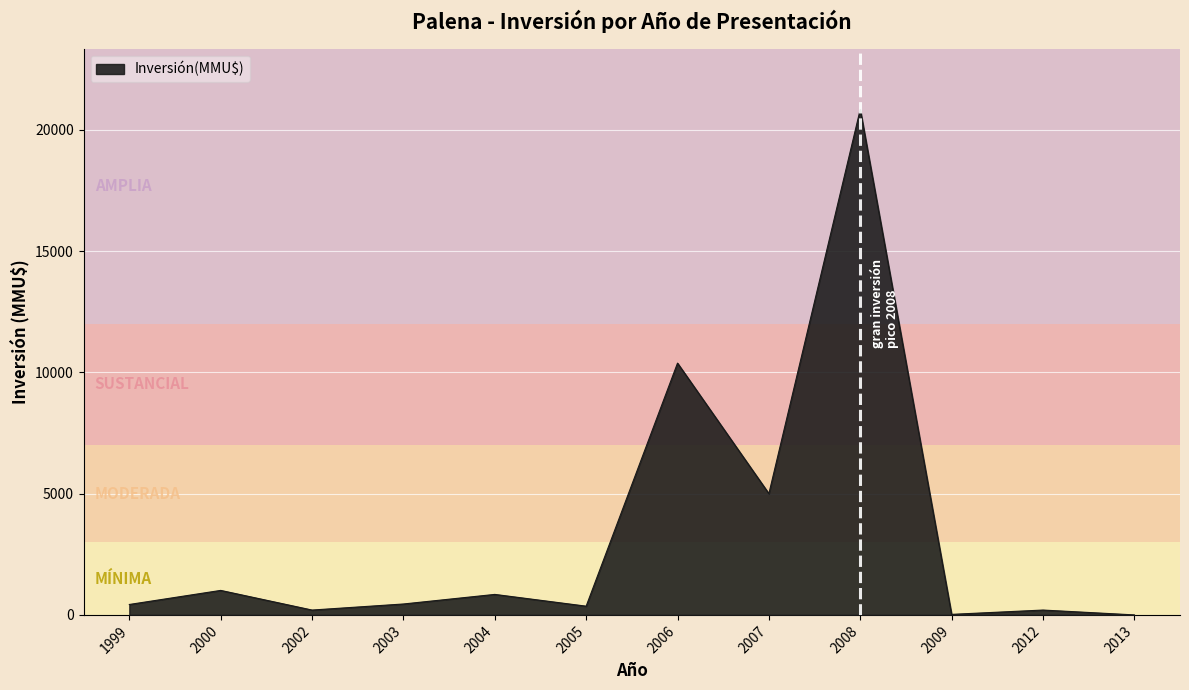

What is the difference between the maximum and minimum values?

20839